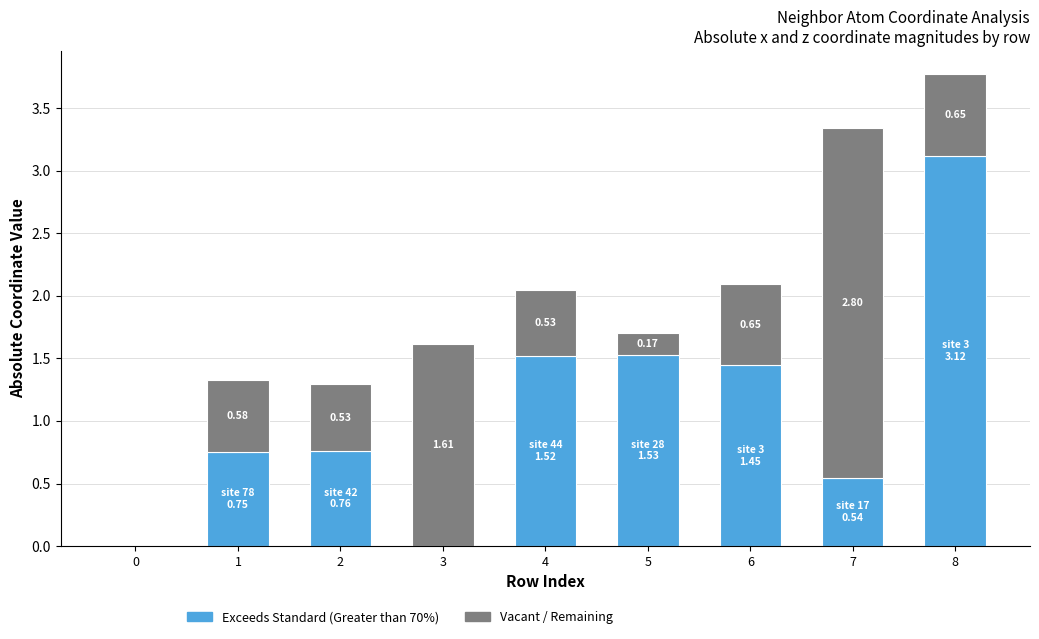

At which category is the sum across all series the highest?

8